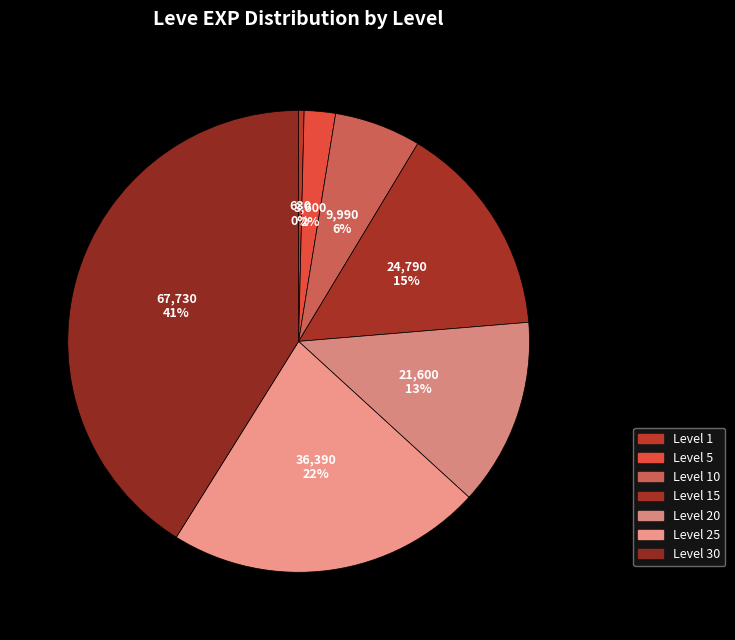

Is Level 20 the majority of the pie?

No